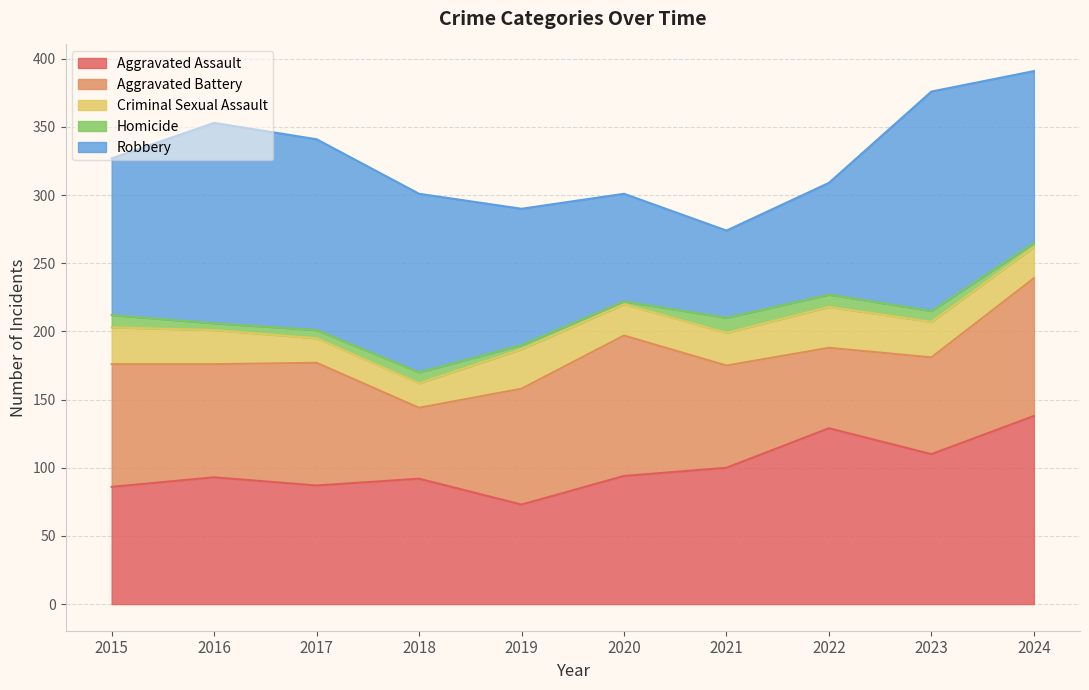

What is the spread (max minus min) of values at 2019?

97